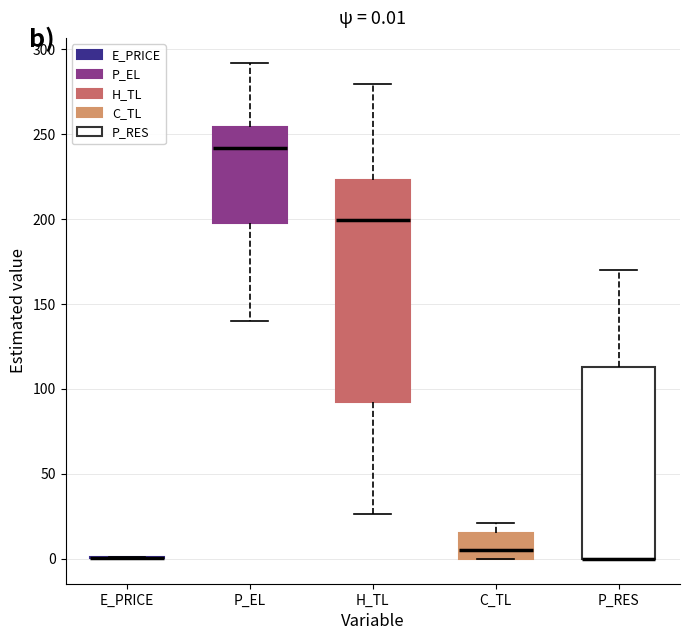

Which box is the tallest, from its lower edge to its upper edge?

H_TL